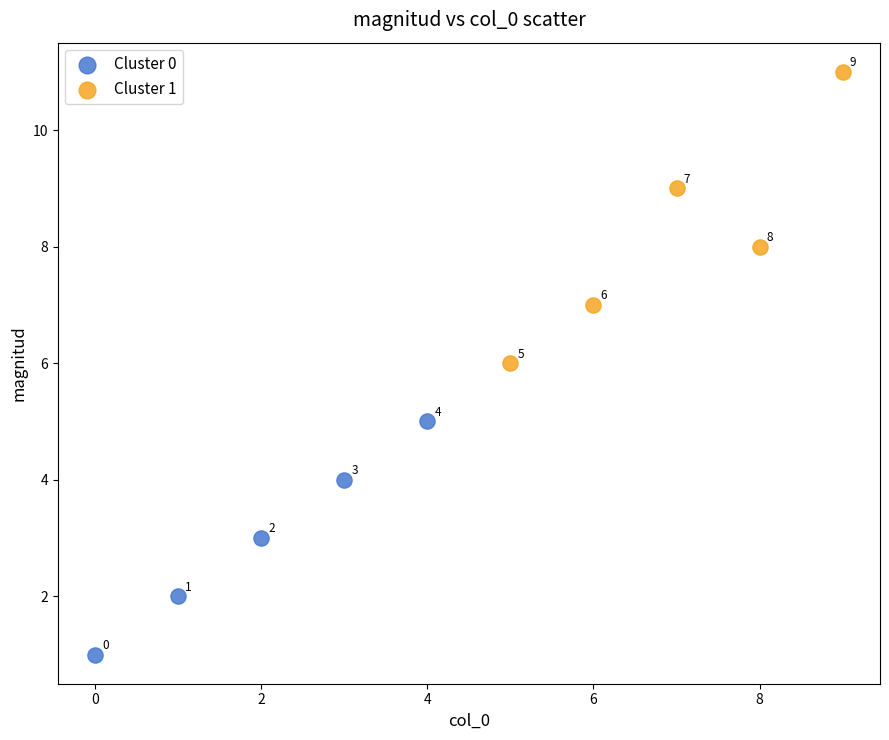

Which series has the widest spread of Y values?

Cluster 1